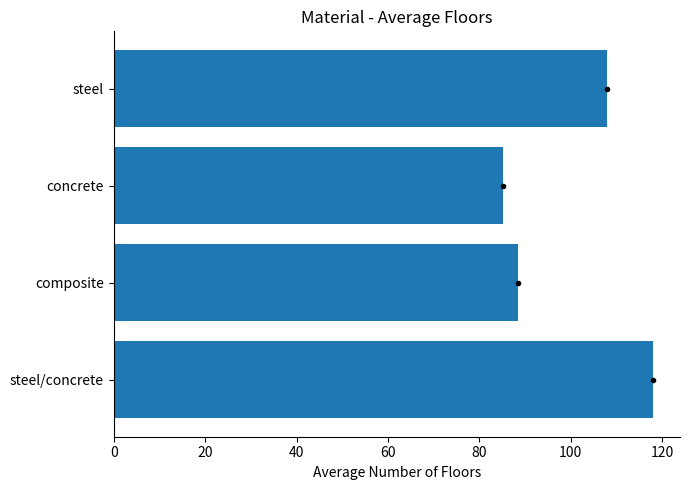

Are the bars horizontal?

Yes